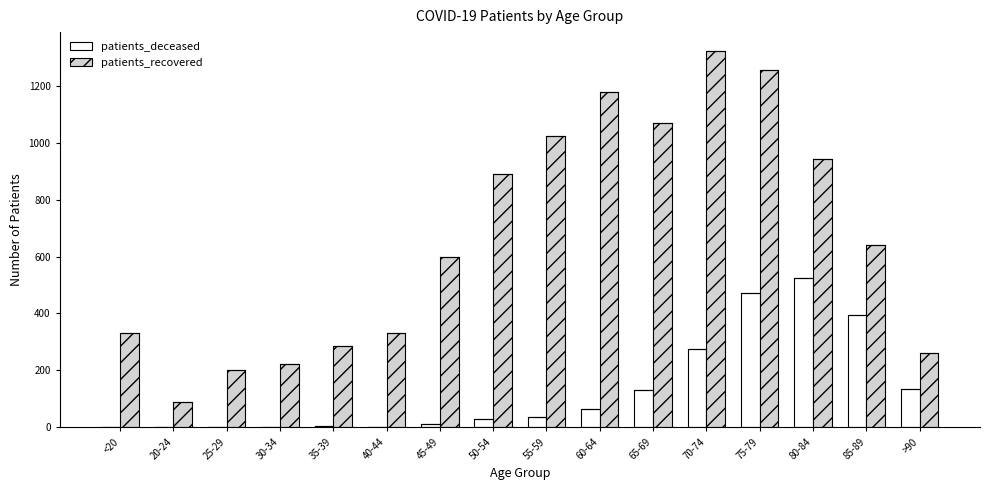

How many groups of bars are there?

16